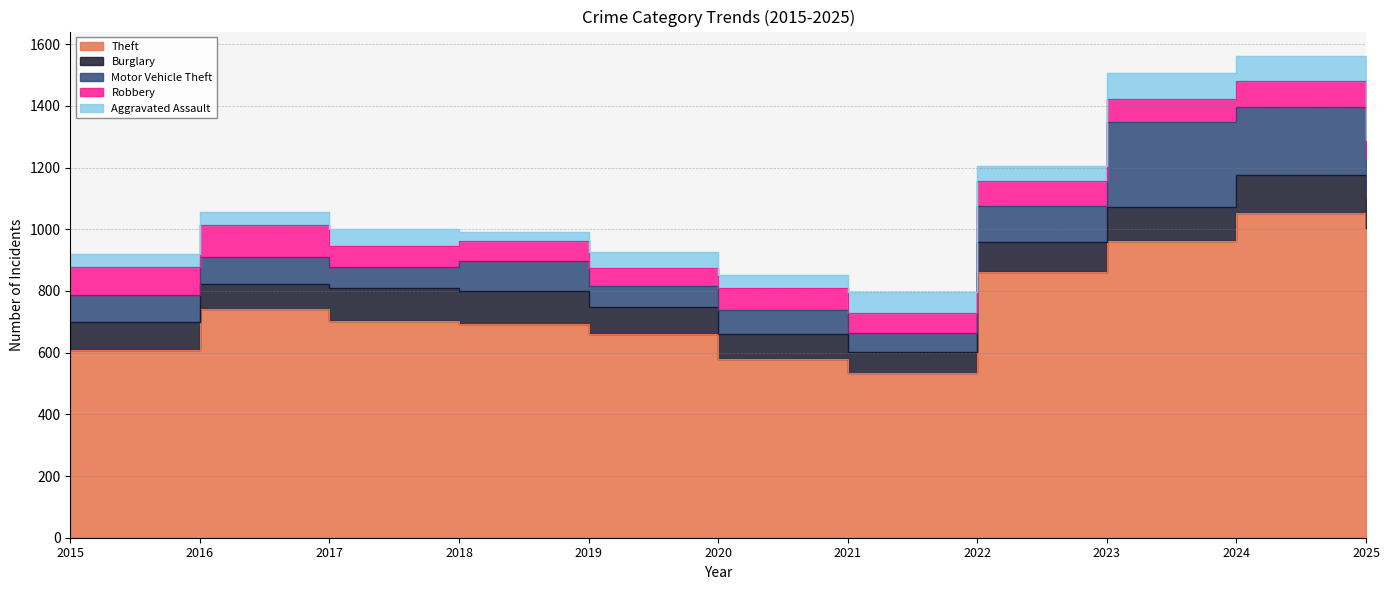

Reading left to right, transcribe all the data shown in this chart.

Theft: 608	740	702	693	659	581	535	862	961	1053	1004
Burglary: 92	83	107	108	89	80	66	98	110	123	99
Motor Vehicle Theft: 88	87	68	97	68	76	63	117	276	219	124
Robbery: 89	103	69	64	57	73	63	78	75	86	61
Aggravated Assault: 42	43	54	29	52	41	69	51	84	82	63